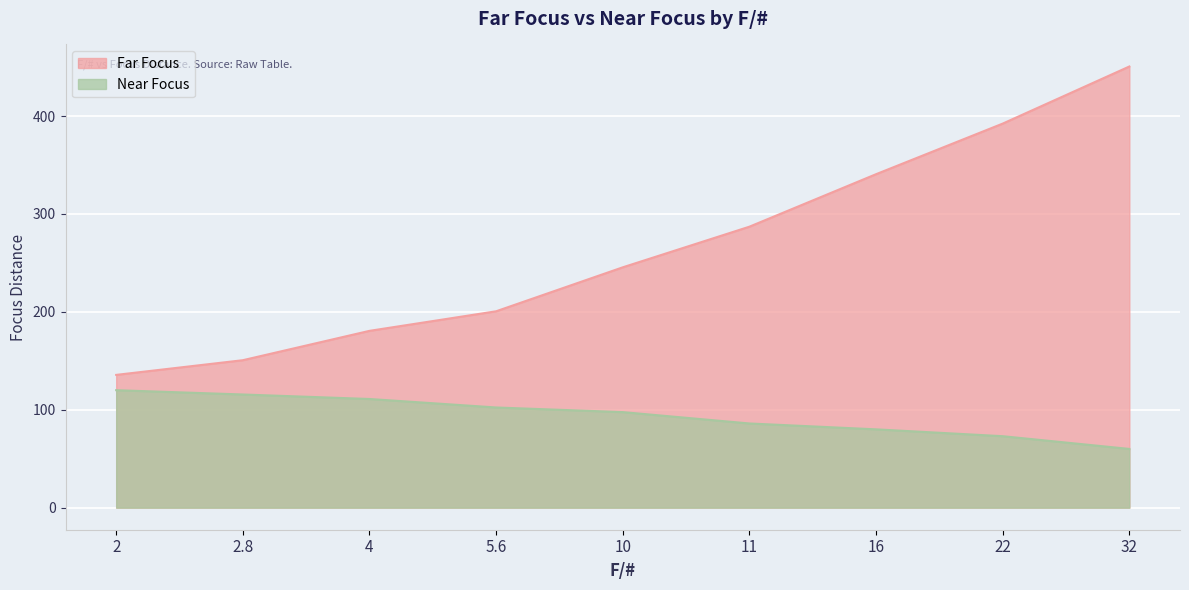

True or false: Near Focus and Far Focus intersect in this chart.

False